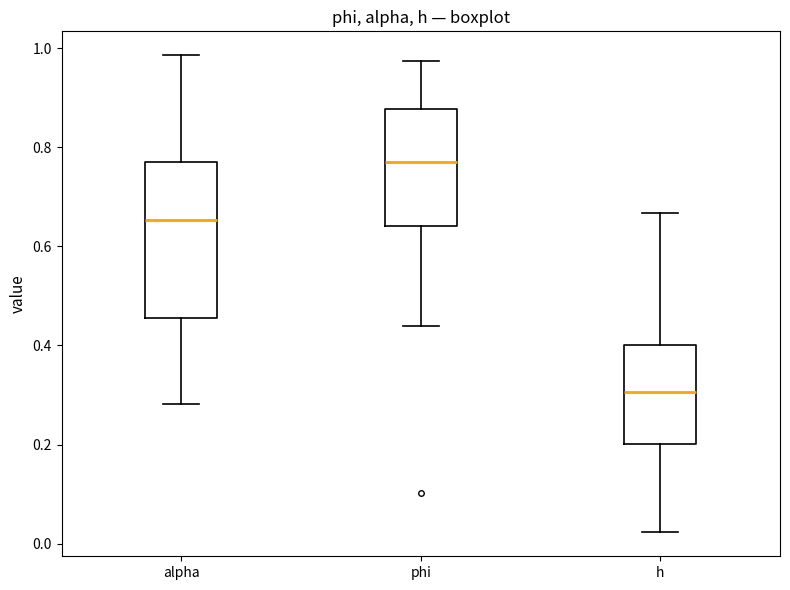

Reading left to right, transcribe this box plot: for each box, give where its median line is, the range the box spans, and where its two whiskers end, as read against the y-axis. The values are not printed on the chart, so give them approximately, as read against the axis.

alpha: median 0.66, box 0.46 to 0.76, whiskers 0.28 to 0.98
phi: median 0.78, box 0.64 to 0.88, whiskers 0.44 to 0.98
h: median 0.30, box 0.20 to 0.40, whiskers 0.02 to 0.66